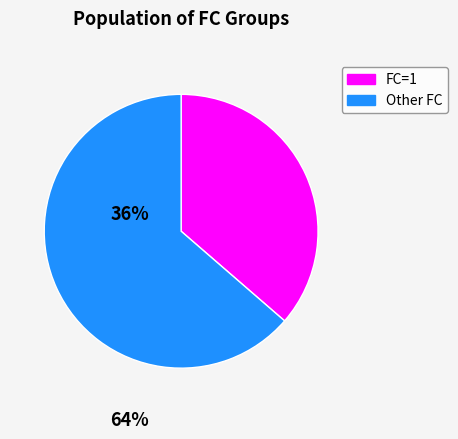

Does any single category account for the majority?

Yes